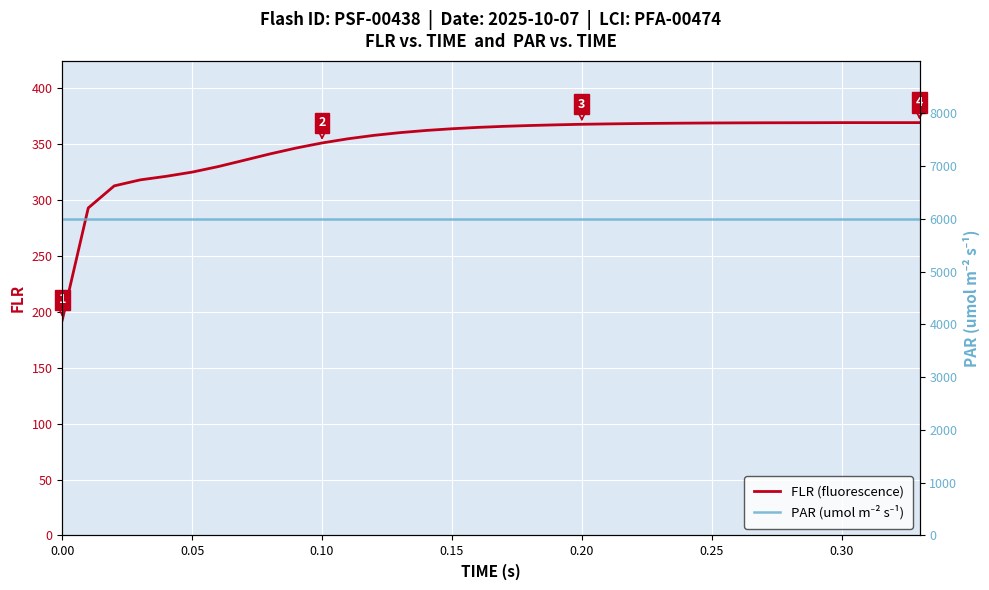

Does the chart display data point markers on the line(s)?

No